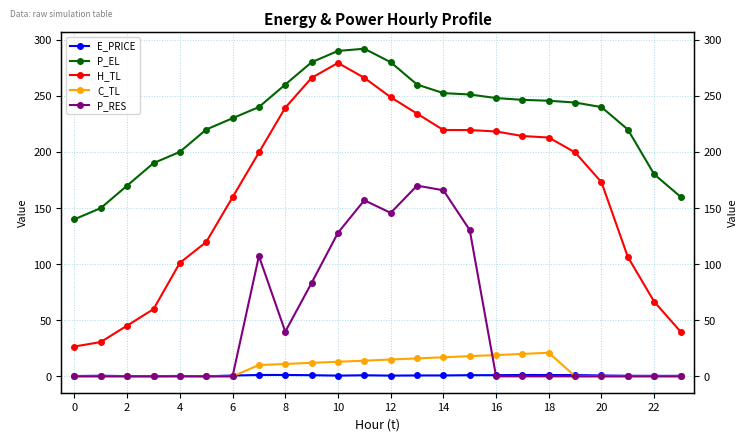

Reading right to left, list all the values displayed in this chart.

E_PRICE: 0.5	0.4	0.5	0.8	1.2	1.1	1.2	1.0	1.0	0.8	0.8	0.6	1.0	0.6	1.0	1.2	1.2	0.7	0.1	0.4	0.2	0.2	0.5	0.3
P_EL: 160.1	180.0	220.0	239.9	244.0	245.6	246.4	248.0	251.2	252.4	260.0	280.0	292.0	290.0	279.9	260.0	240.0	230.0	220.0	200.0	190.0	170.0	150.0	140.0
H_TL: 39.9	66.5	106.4	173.0	199.6	212.8	214.2	218.2	219.5	219.5	234.1	248.8	266.0	279.3	266.0	239.4	199.5	159.6	119.7	101.1	59.9	45.2	30.6	26.6
C_TL: 0.0	0.0	0.0	0.0	0.0	21.0	20.0	19.0	18.0	17.0	16.0	15.0	14.0	13.0	12.0	11.0	10.1	0.0	0.0	0.0	0.0	0.0	0.0	0.0
P_RES: 0.0	0.0	0.0	0.0	0.0	0.0	0.0	0.0	130.3	165.8	169.9	145.7	156.9	127.9	83.3	39.8	107.2	0.0	0.0	0.0	0.0	0.0	0.0	0.0